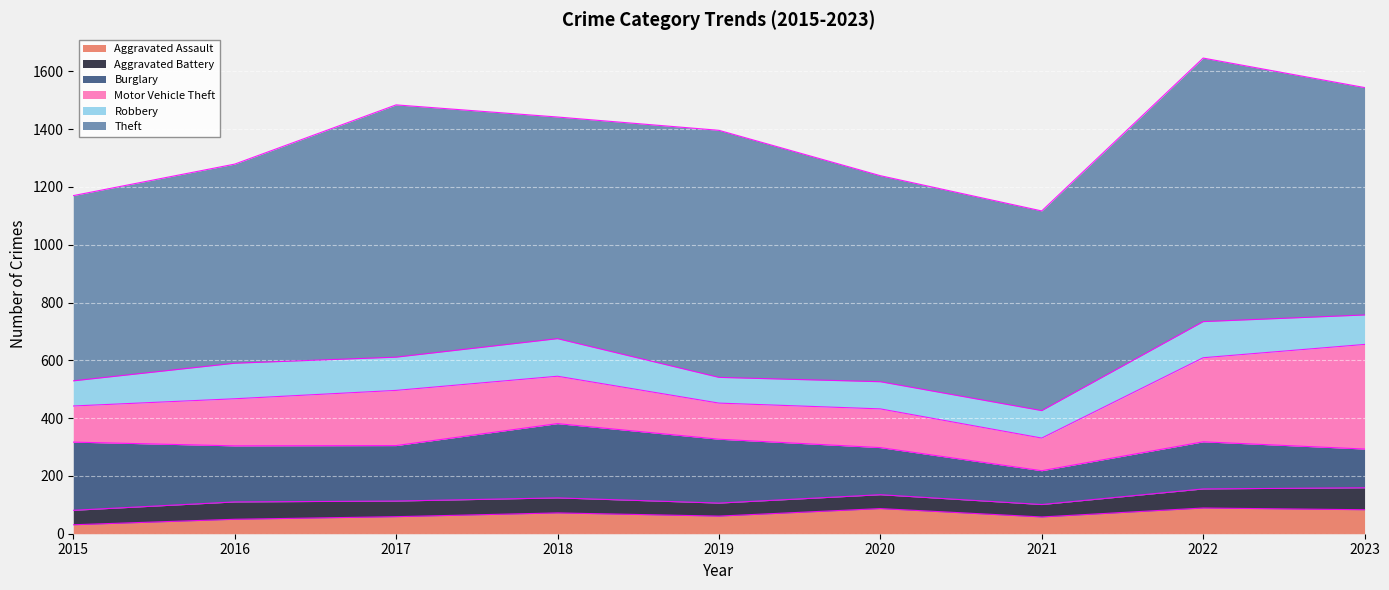

What are all the series names shown in the legend?

Aggravated Assault, Aggravated Battery, Burglary, Motor Vehicle Theft, Robbery, Theft